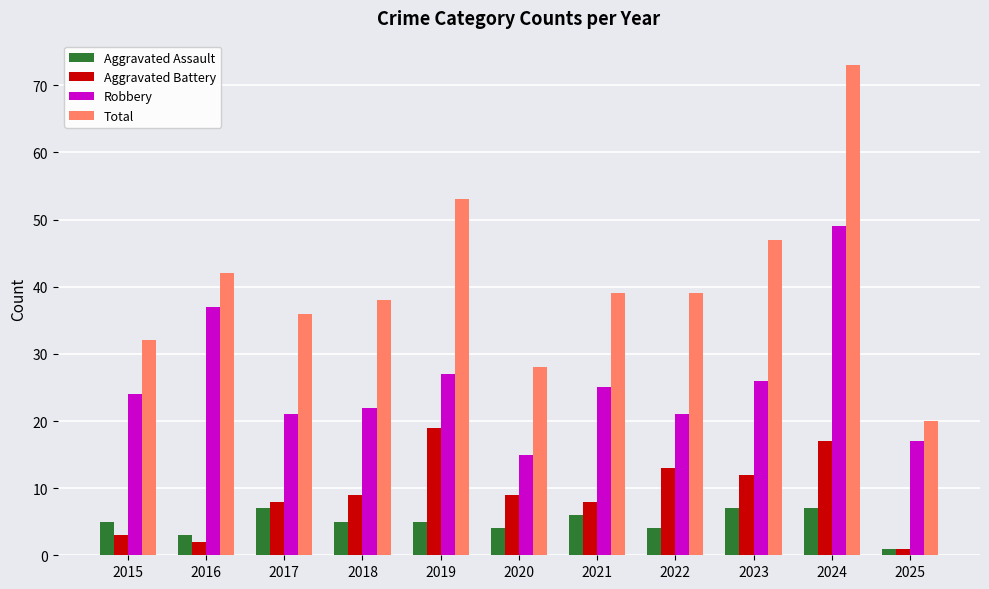

At which label is Total closest to 46?

2023